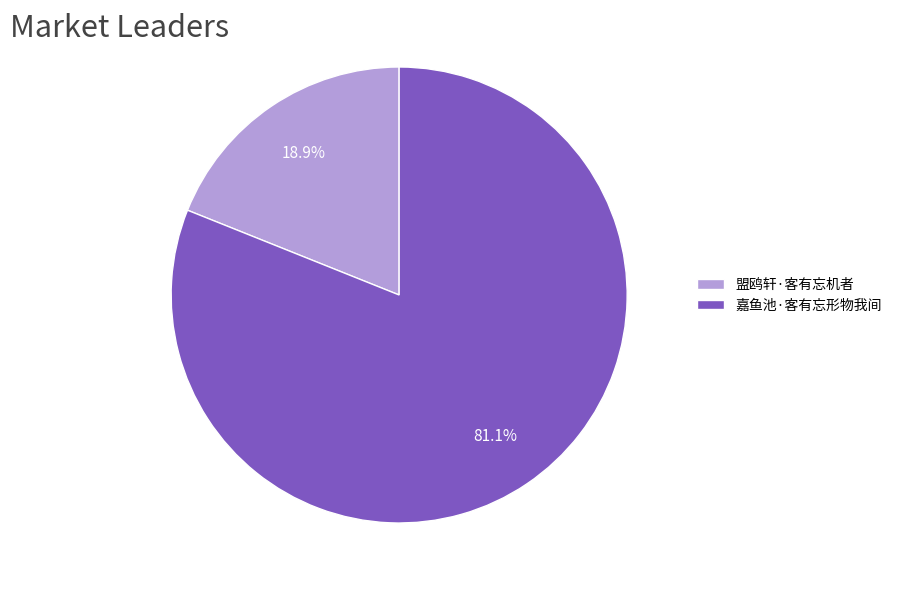

The 嘉鱼池·客有忘形物我间 slice represents 81% of the pie. True or false?

True